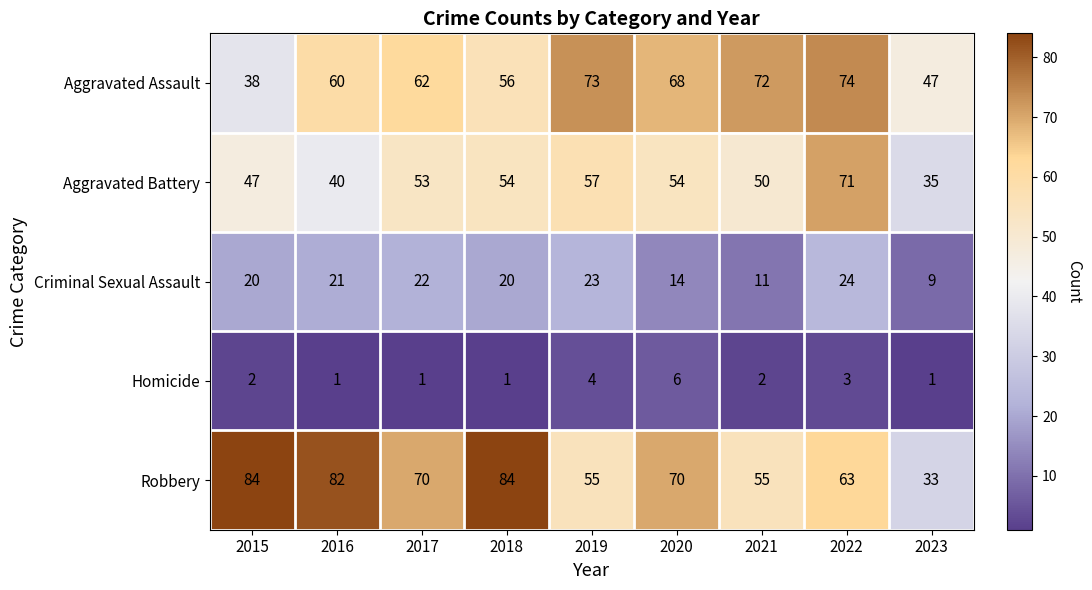

Between 2021 and 2022, which series saw the biggest shift?

Aggravated Battery